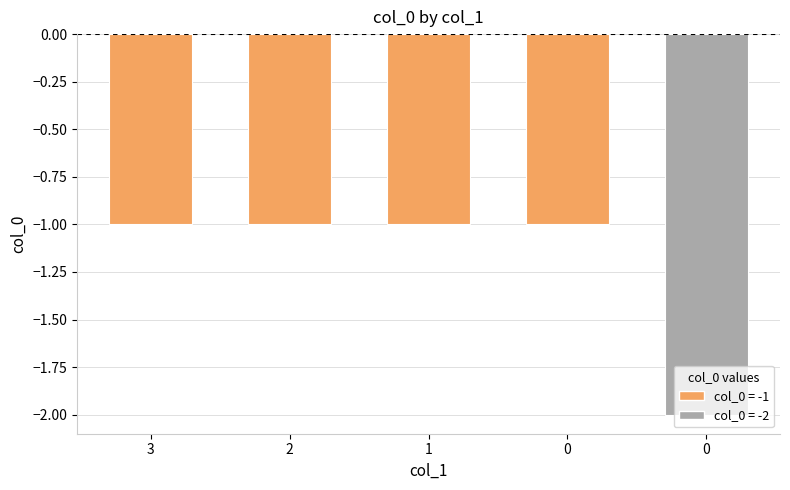

What is the value of the 2nd bar from the left?

-1